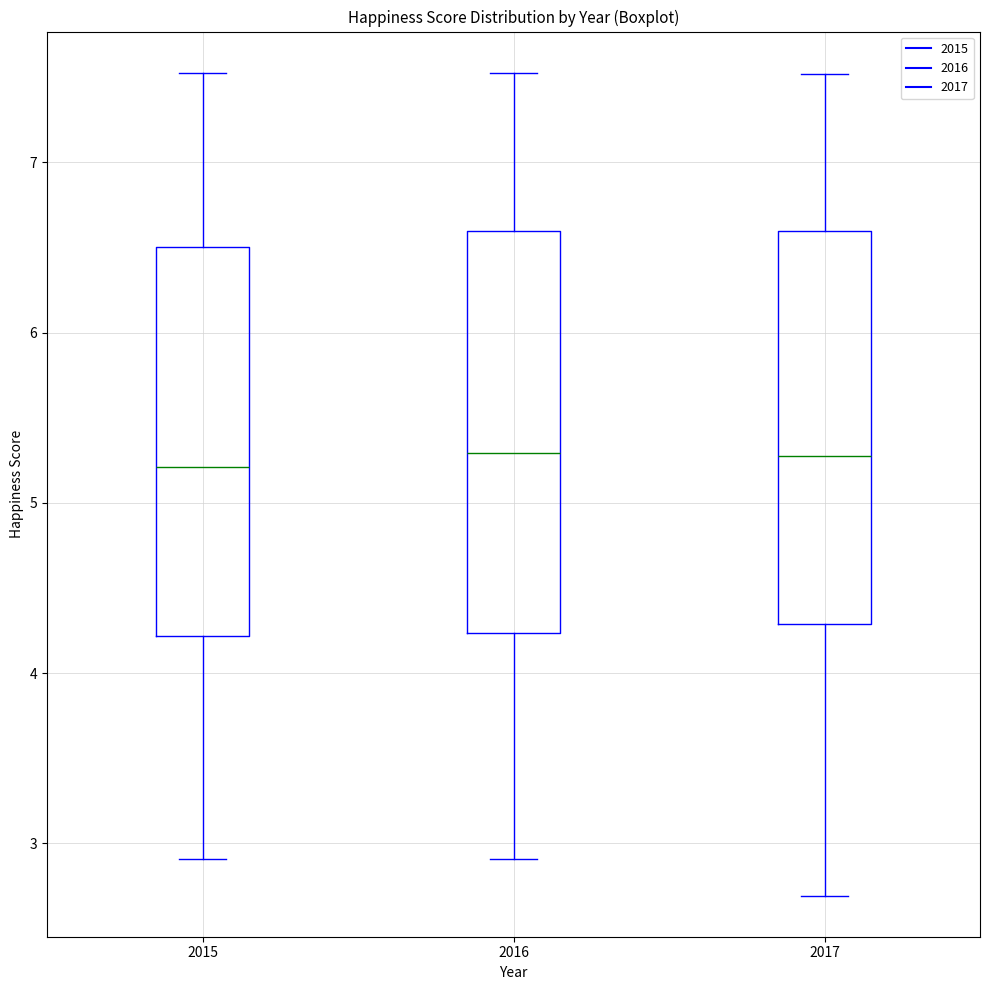

Reading left to right, read every box against the y-axis: the position of its median line, the range the box covers, and the ends of its whiskers. The values are not printed on the chart, so give them approximately, as read against the axis.

2015: median 5.2, box 4.2 to 6.5, whiskers 2.9 to 7.5
2016: median 5.3, box 4.2 to 6.6, whiskers 2.9 to 7.5
2017: median 5.3, box 4.3 to 6.6, whiskers 2.7 to 7.5